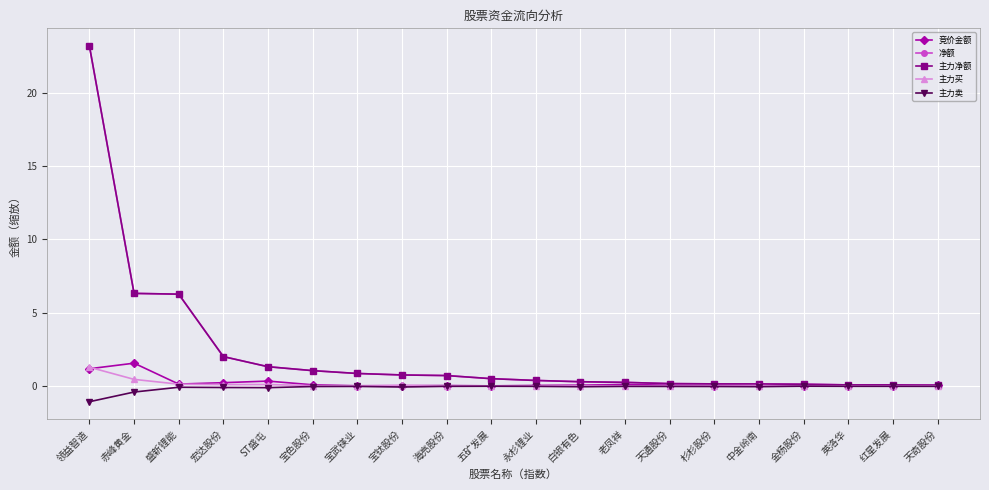

What is the spread (max minus min) of values at 领益智造?

24.2